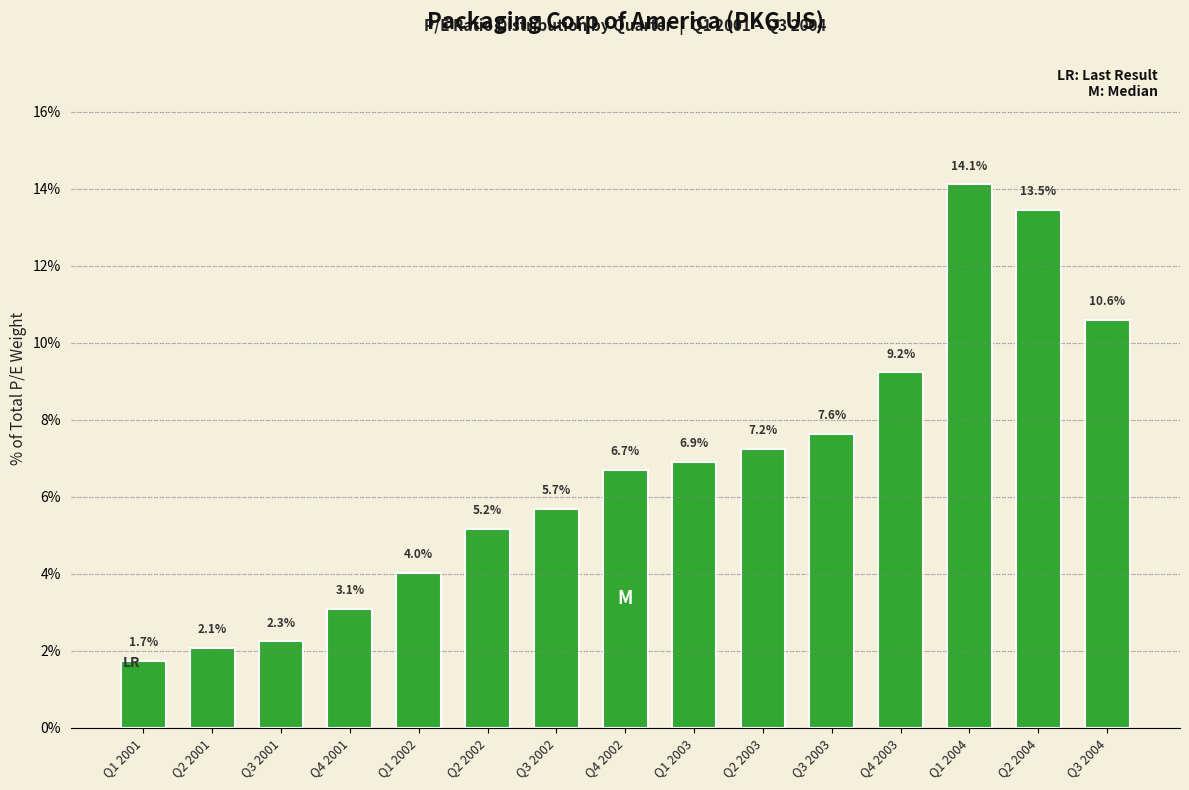

What is the label of the 15th bar from the right?

Q1 2001